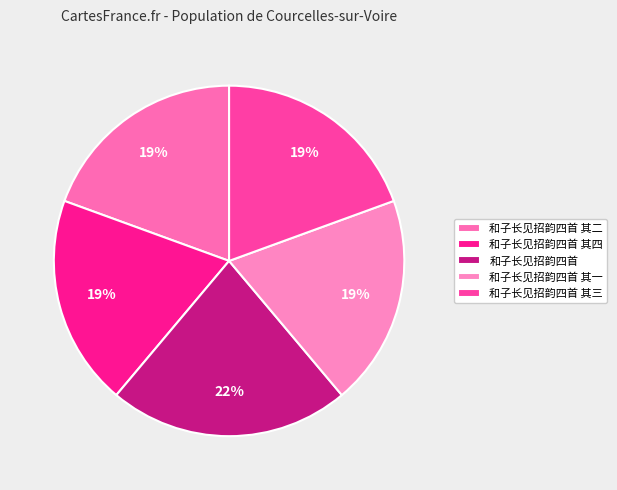

How many slices are in this pie chart?

5